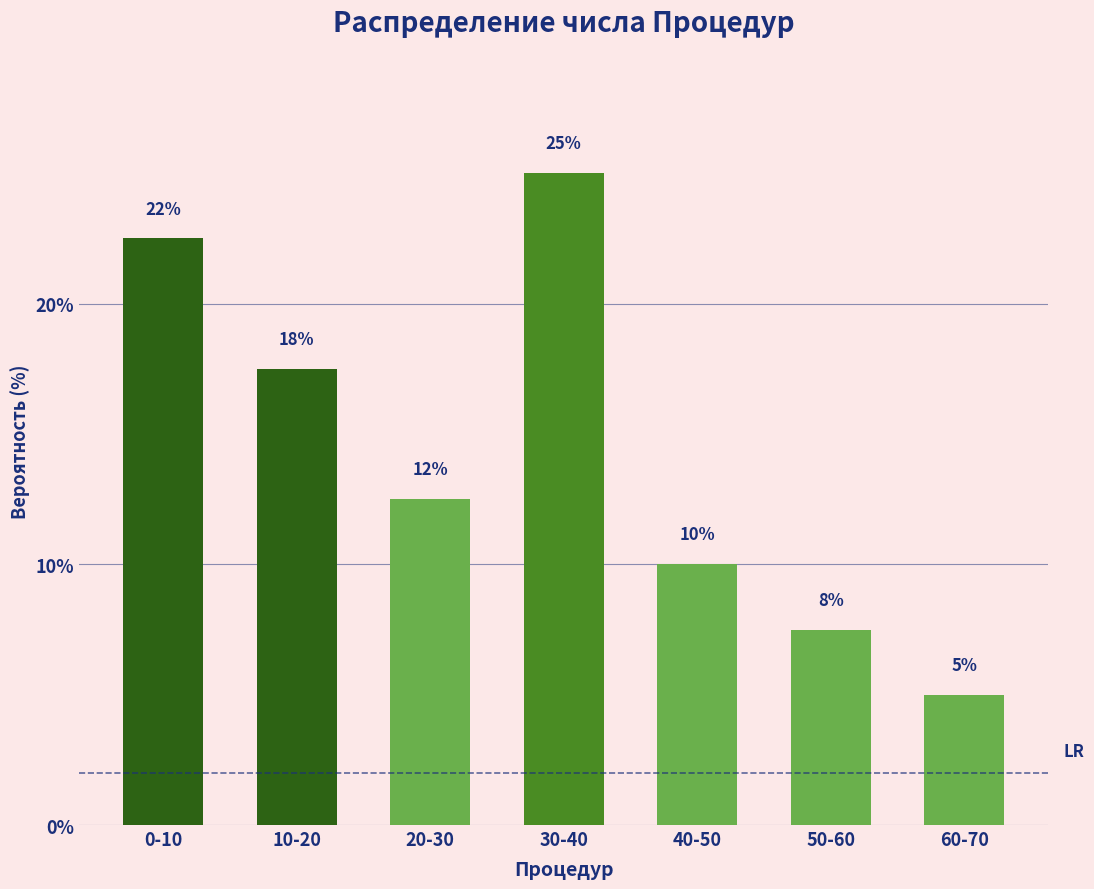

How many bars are there in total?

7